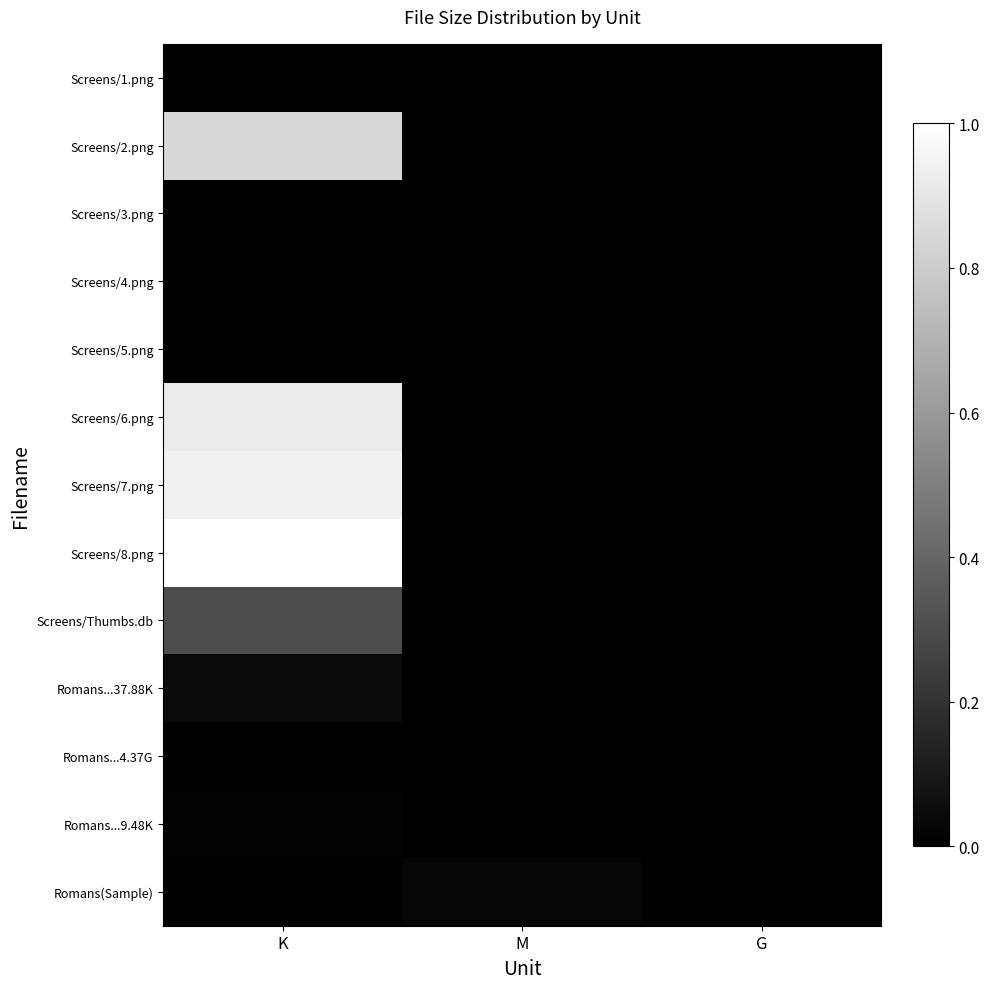

At which category is the sum across all series the highest?

K